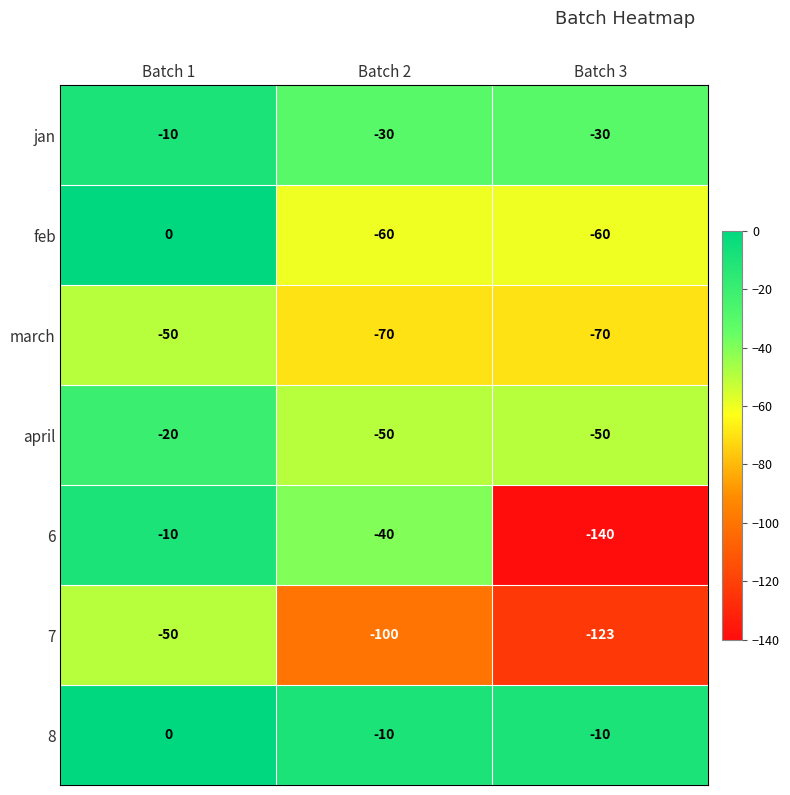

Which series changed the most between Batch 1 and Batch 2?

feb